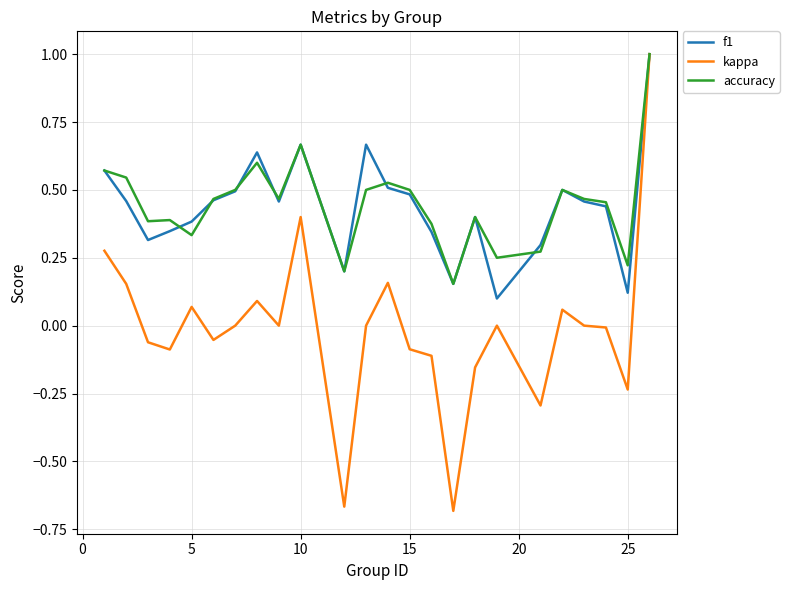

Which series has the largest range (max minus min)?

kappa